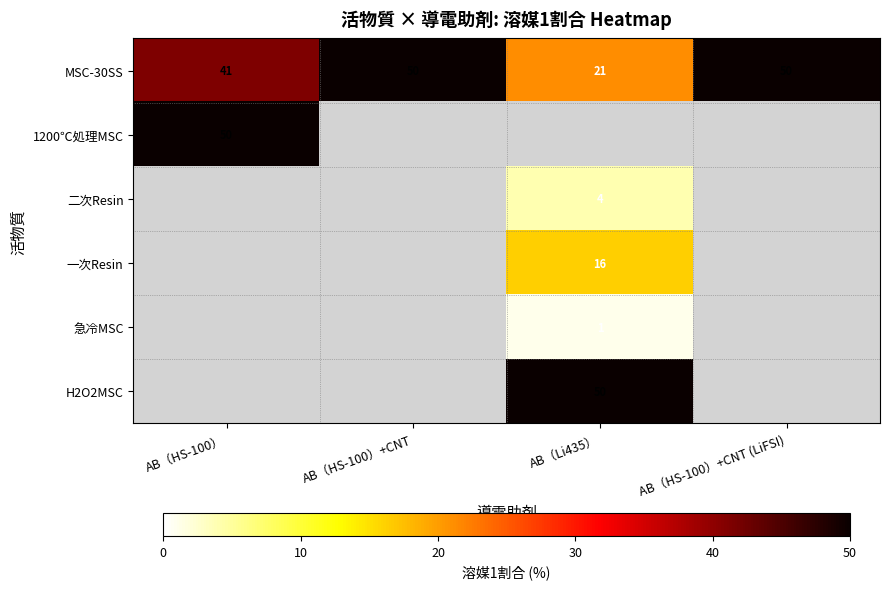

Count the number of data series in this chart.

6